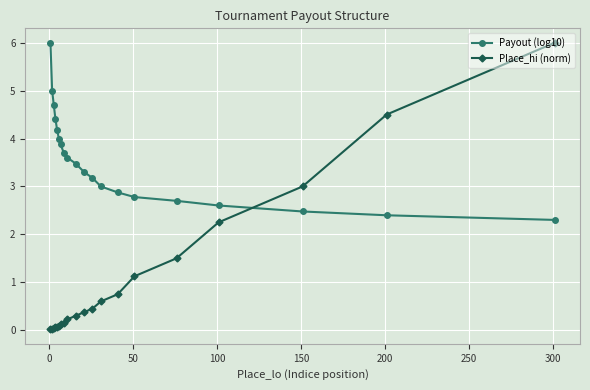

What is the value of the Place_hi (norm) point at the 10th from the left?

0.3